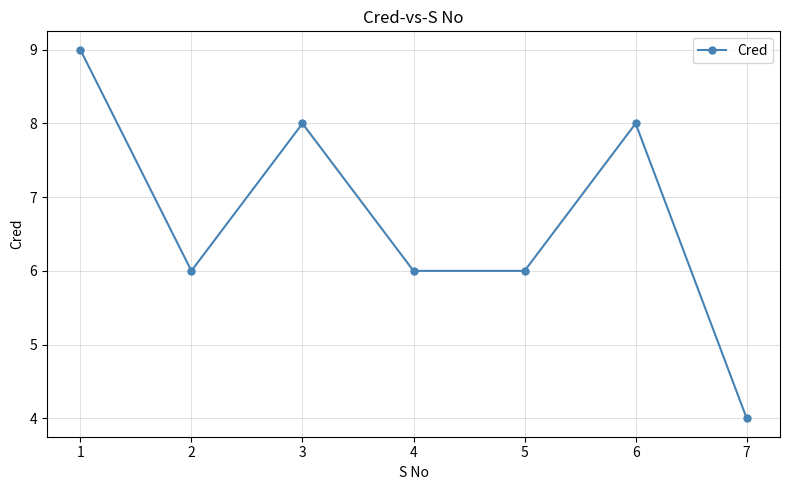

Which label corresponds to the largest value in the chart?

1